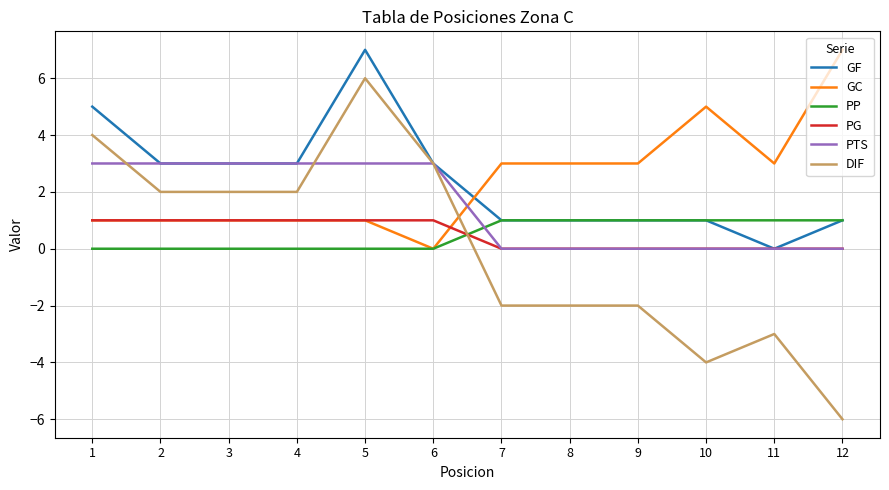

What is the greatest value displayed?

7